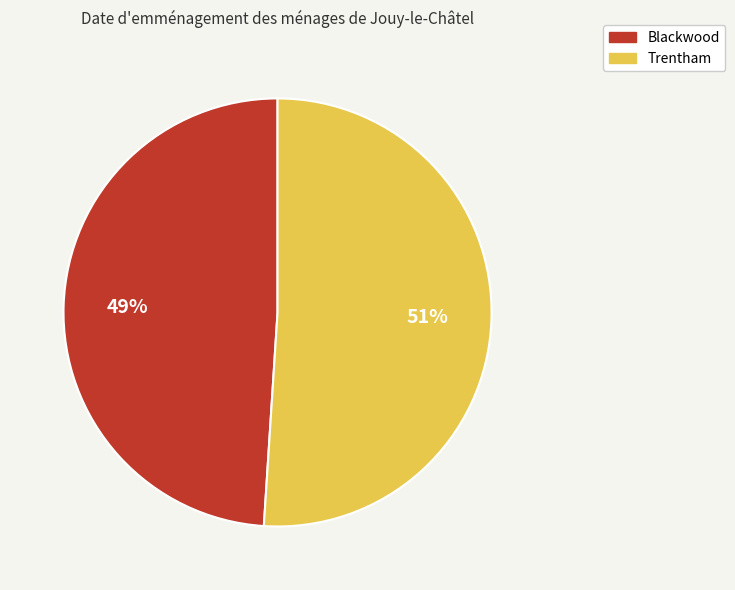

Does Trentham represent more than half of the total?

Yes